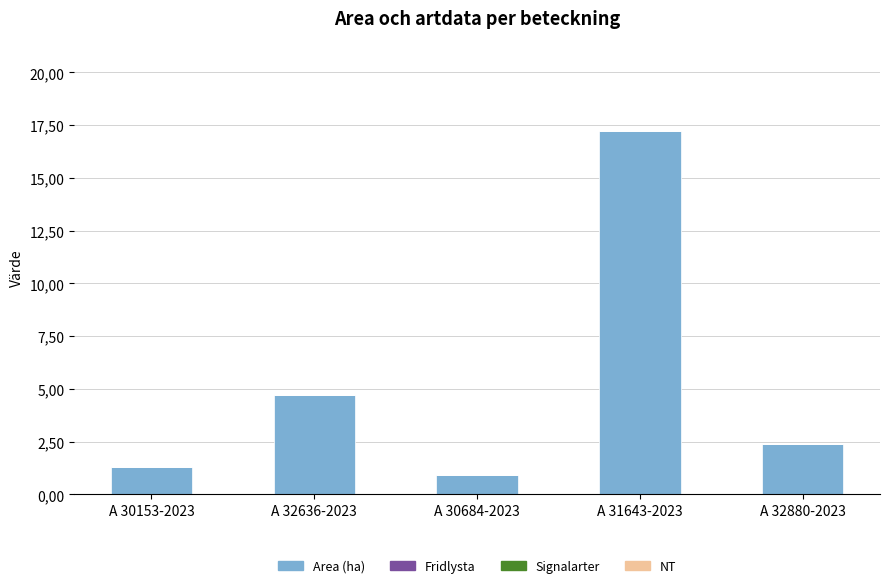

Are the bars horizontal?

No